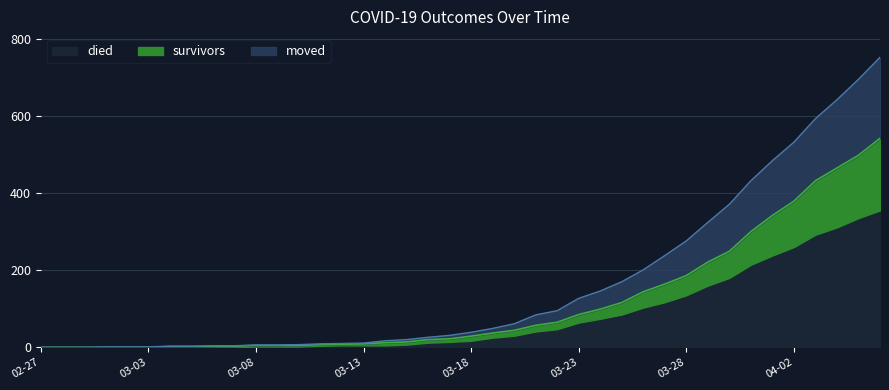

At which label does died reach its peak?

2020-04-06